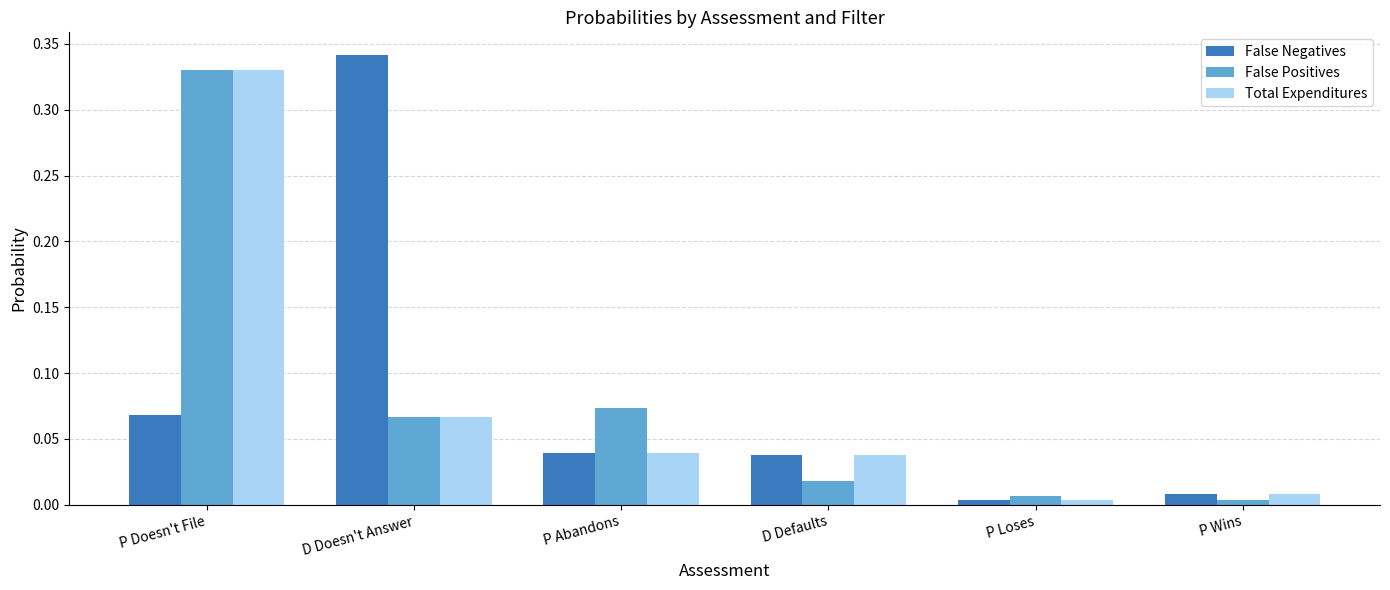

Is the value of False Positives at P Wins greater than the value of Total Expenditures at P Doesn't File?

No